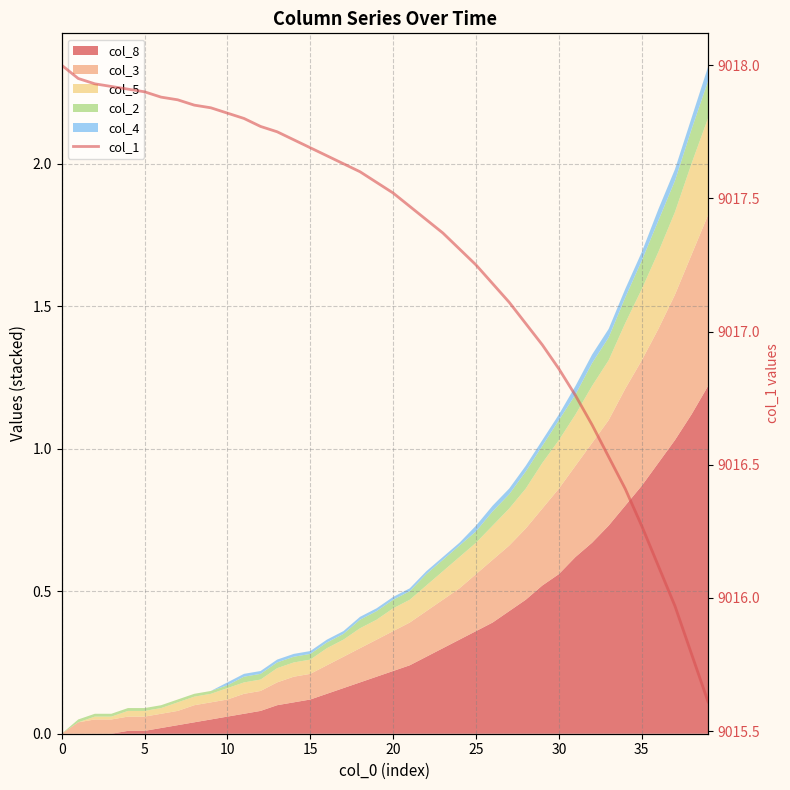

Is it true that the value at 18 is 9017.6?

True